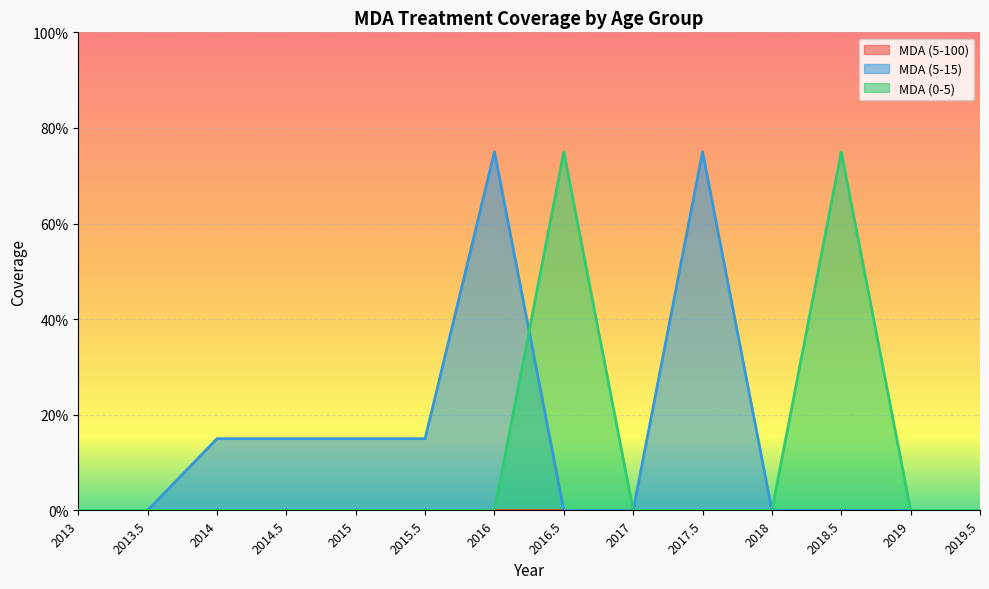

True or false: MDA (5-15) has a value of 0.8 at 2016.

True